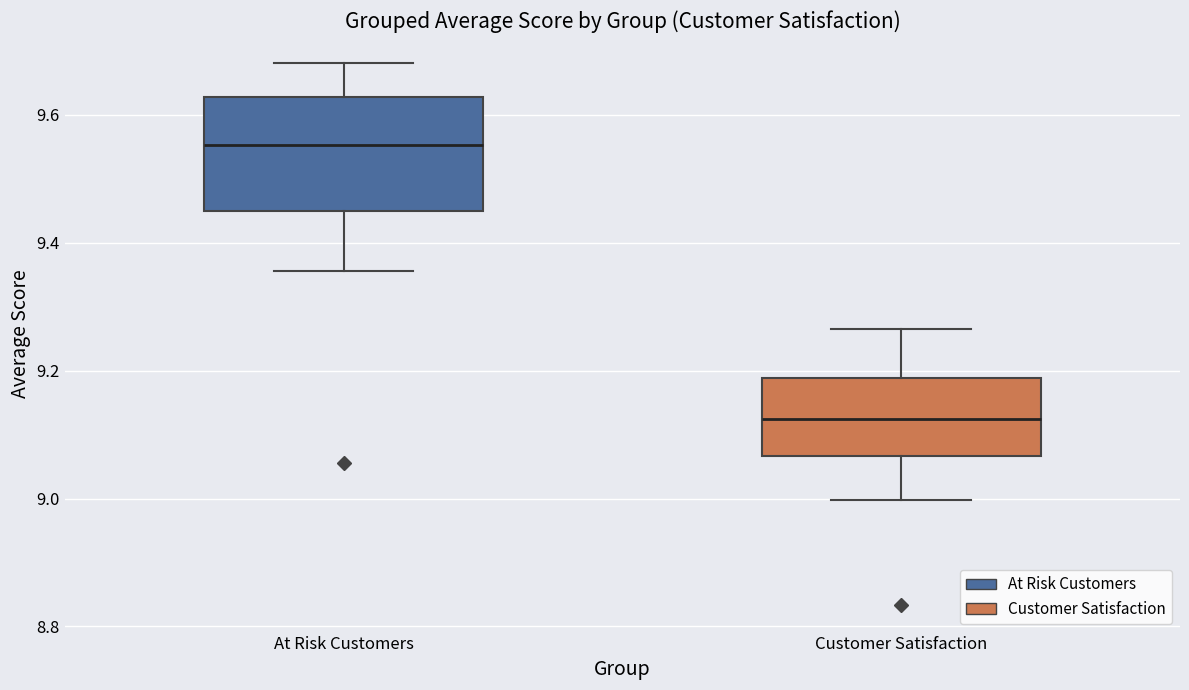

Which box is the tallest, from its lower edge to its upper edge?

At Risk Customers